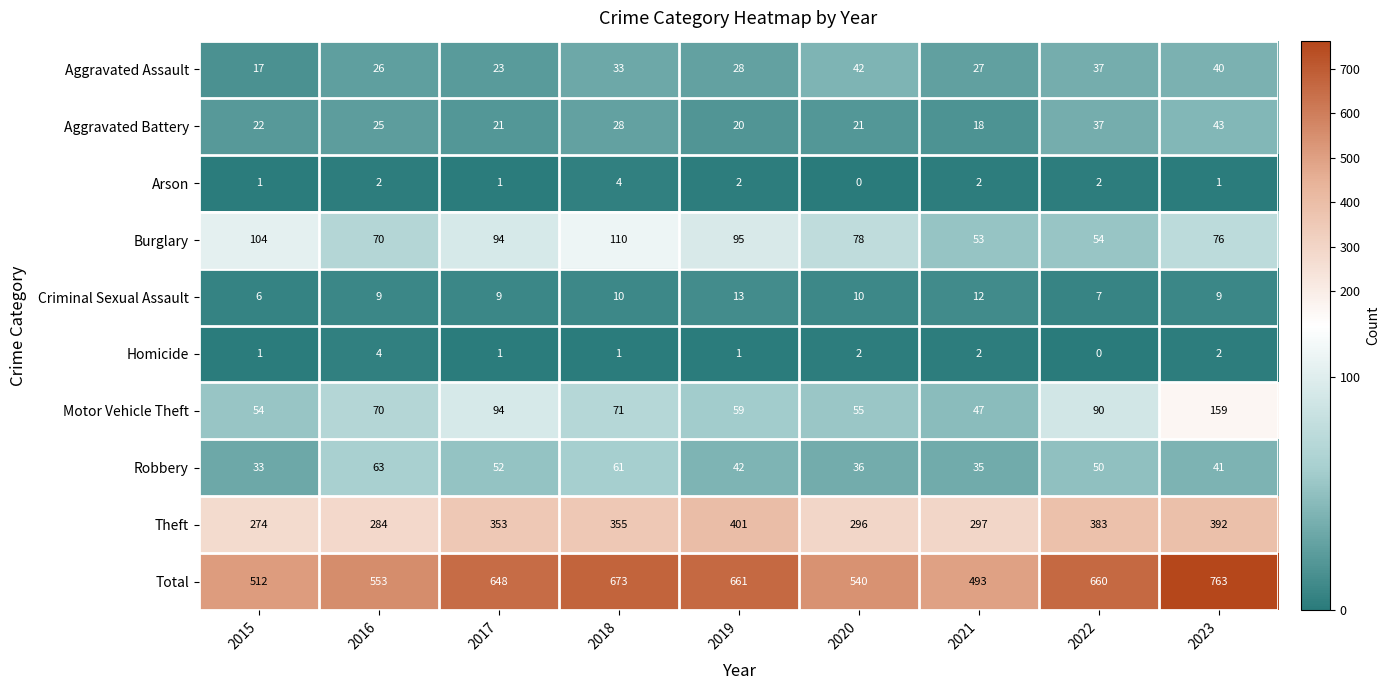

What is the average value of the Aggravated Battery series?

26